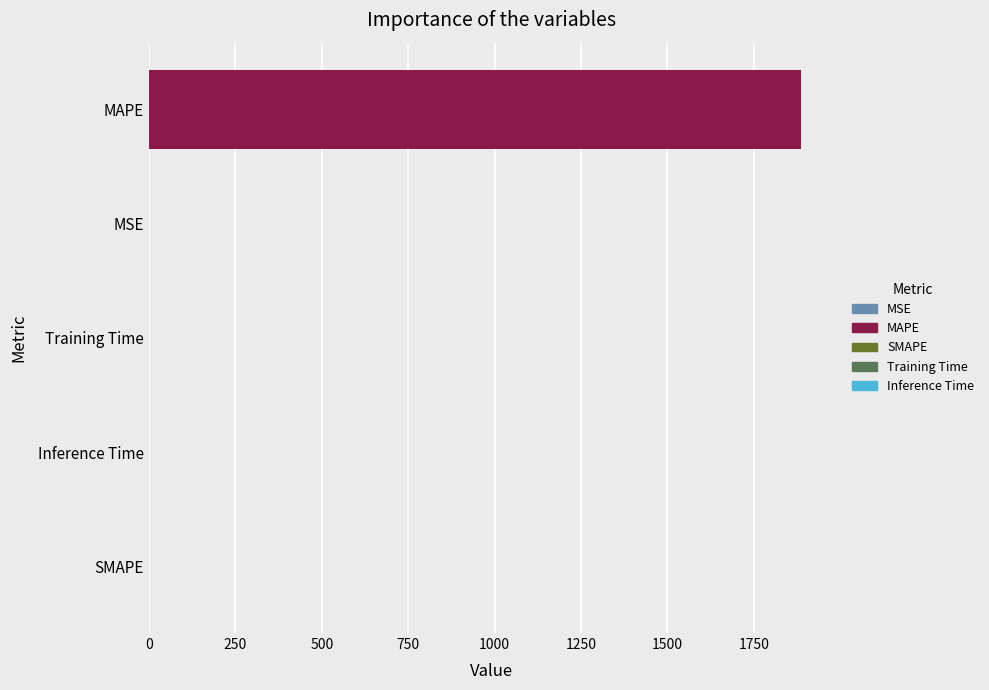

Reading left to right, transcribe all the data shown in this chart.

0.2	1887.8	0.0	0.0	0.0